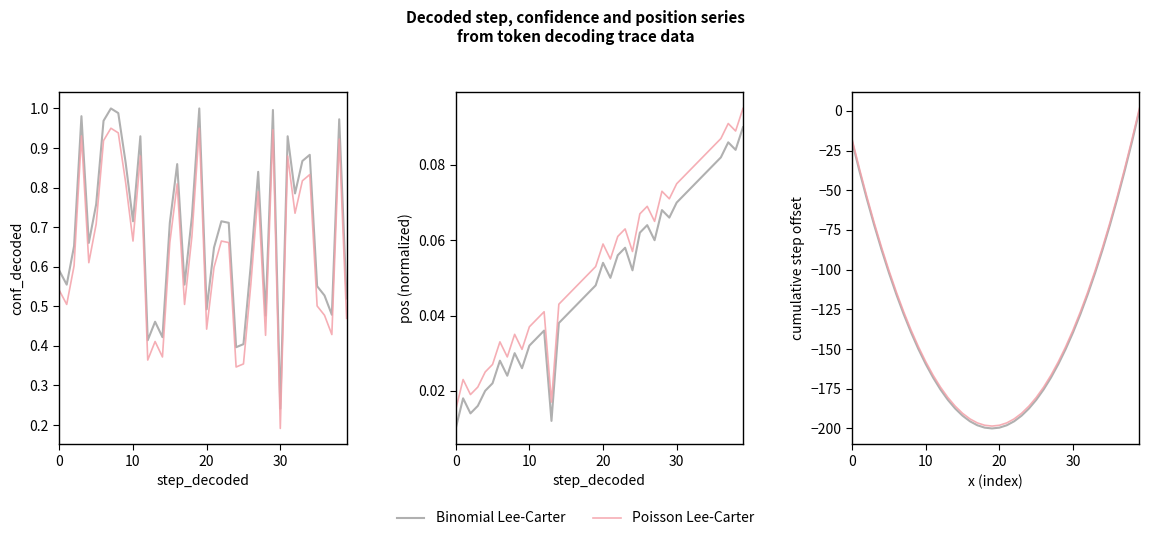

What is the total value across all series at 22?

-389.5